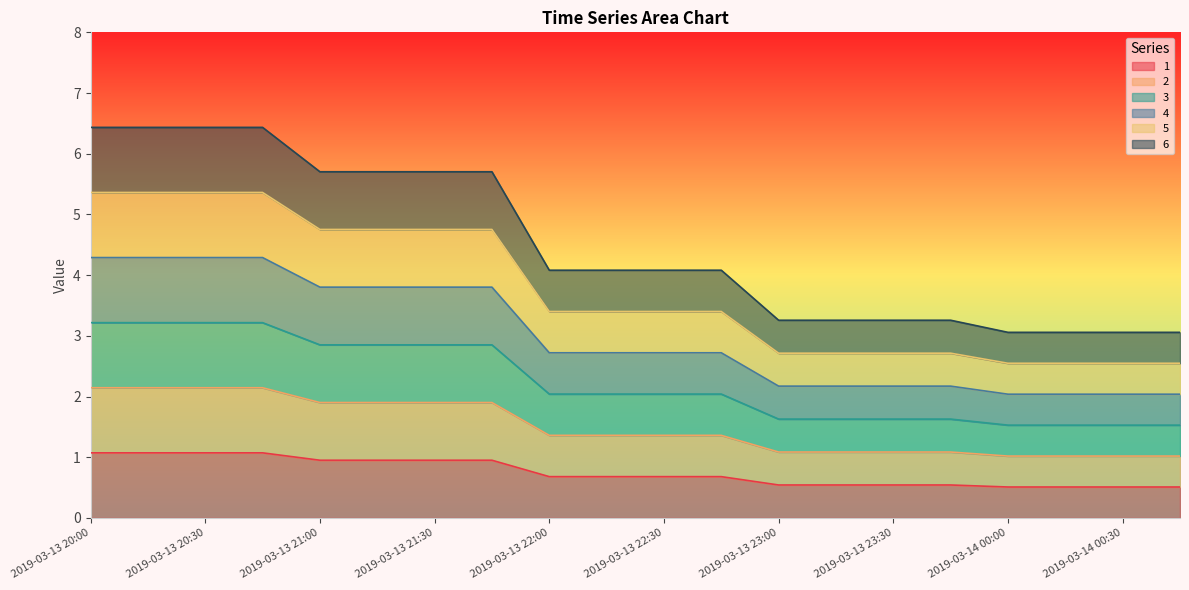

At which category does the chart reach its minimum across all series?

2019-03-14 00:30